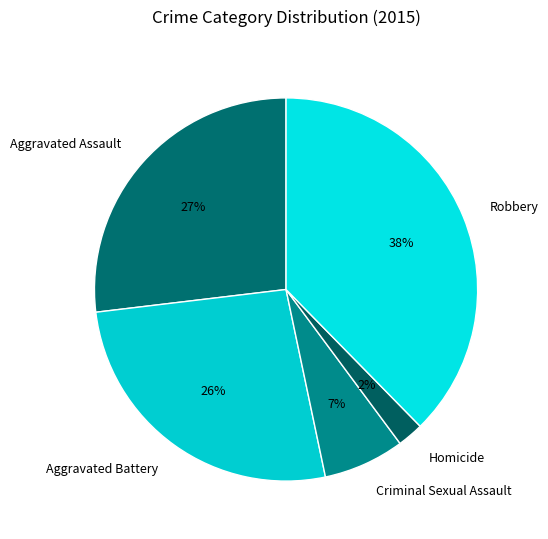

To the nearest percent, what portion does Aggravated Assault represent?

27%